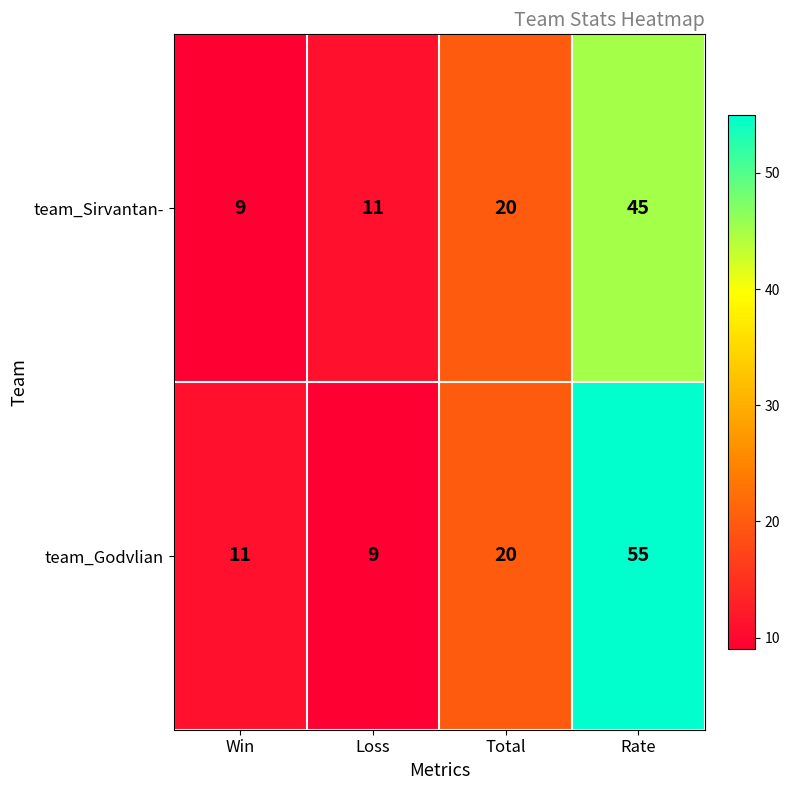

At which label is team_Godvlian closest to 32?

Total